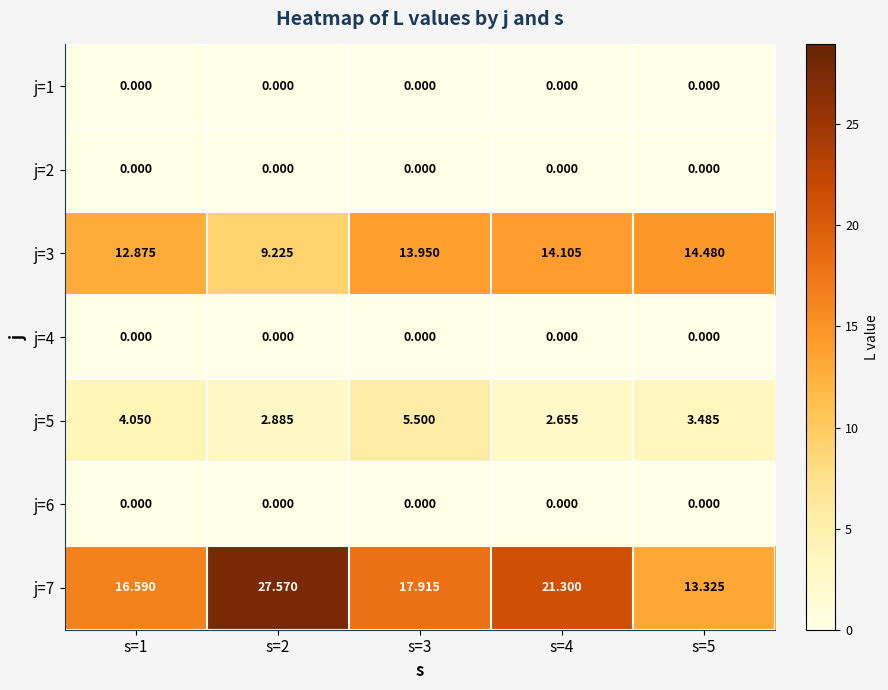

Is the value of j=5 at s=1 greater than the value of j=2 at s=2?

Yes